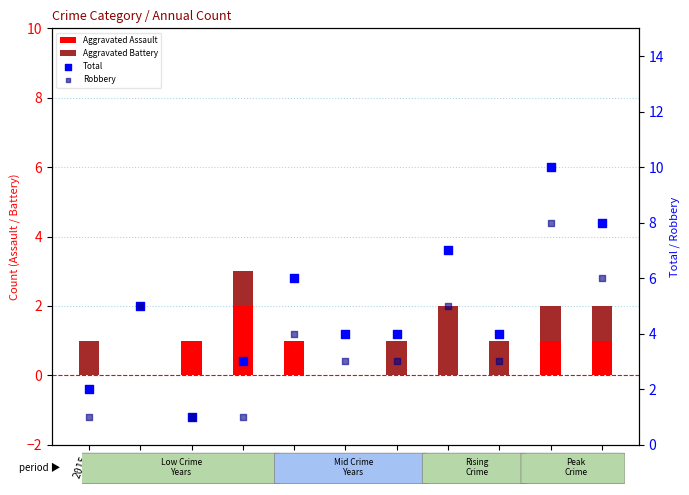

At which category is the sum across all series the highest?

2024